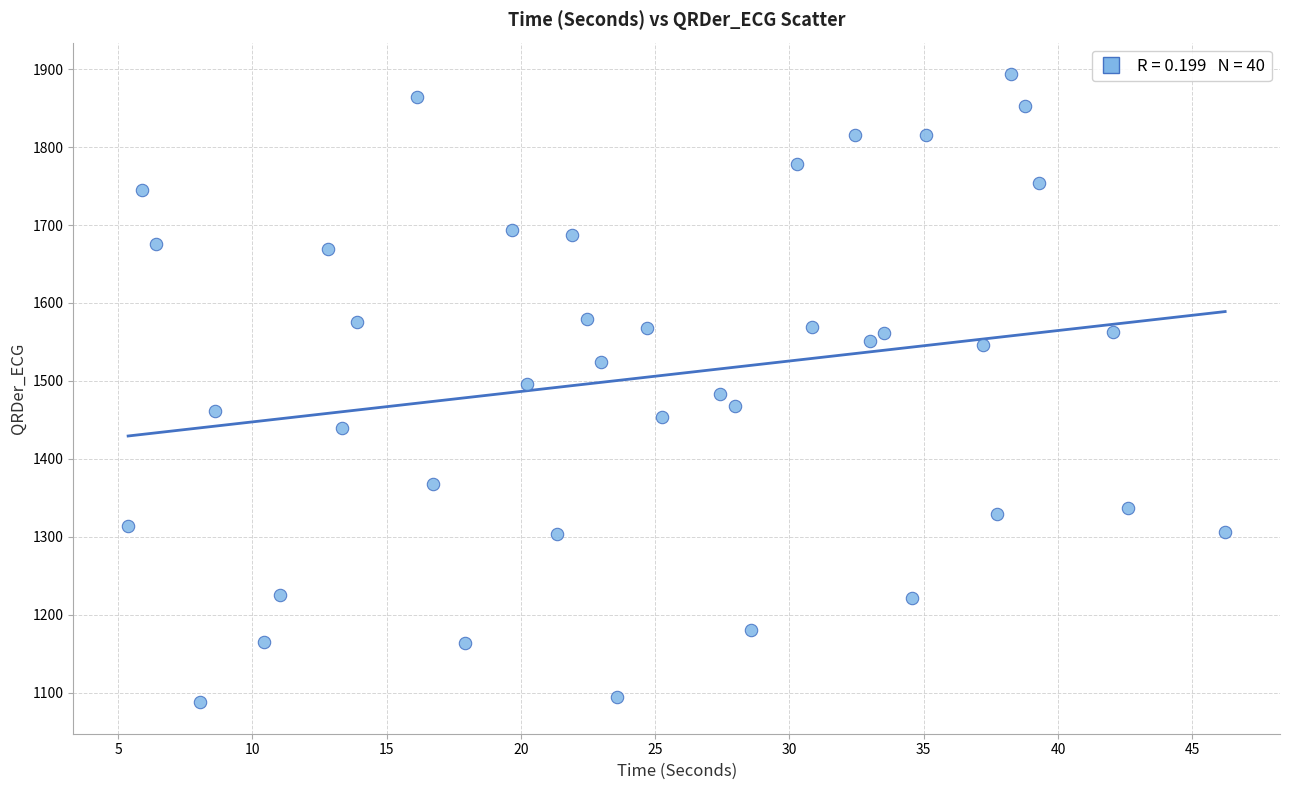

What is the range of X values (max minus min)?

40.9